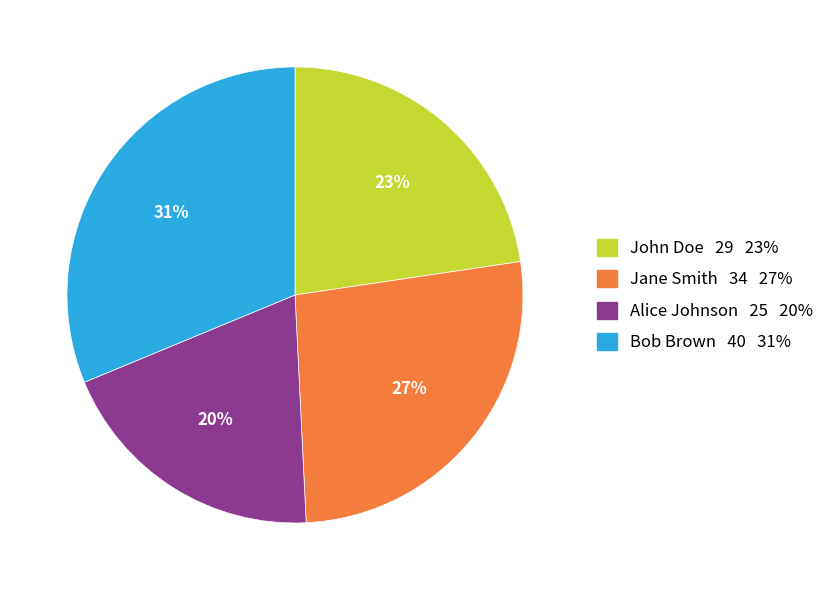

To the nearest percent, what portion does John Doe represent?

23%